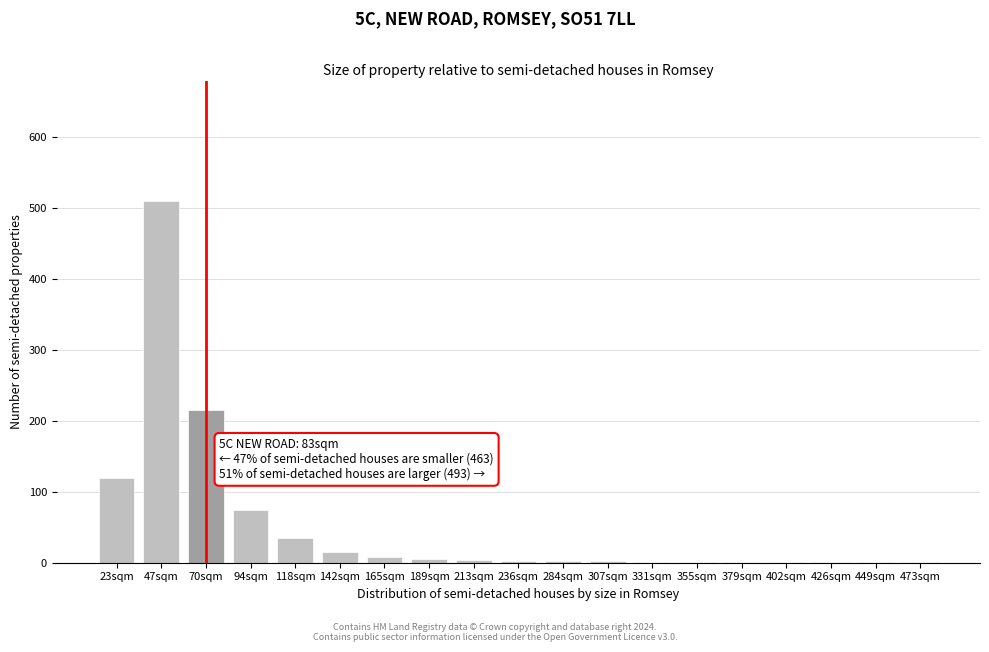

What is the maximum value shown in the chart?

510